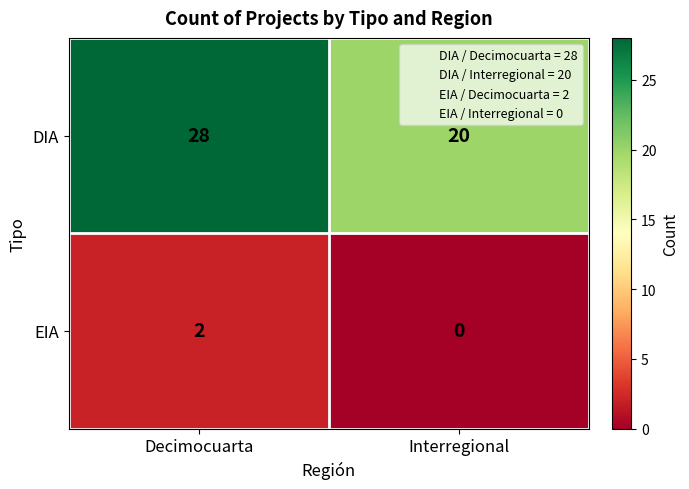

What is the approximate value of DIA at Decimocuarta?

28